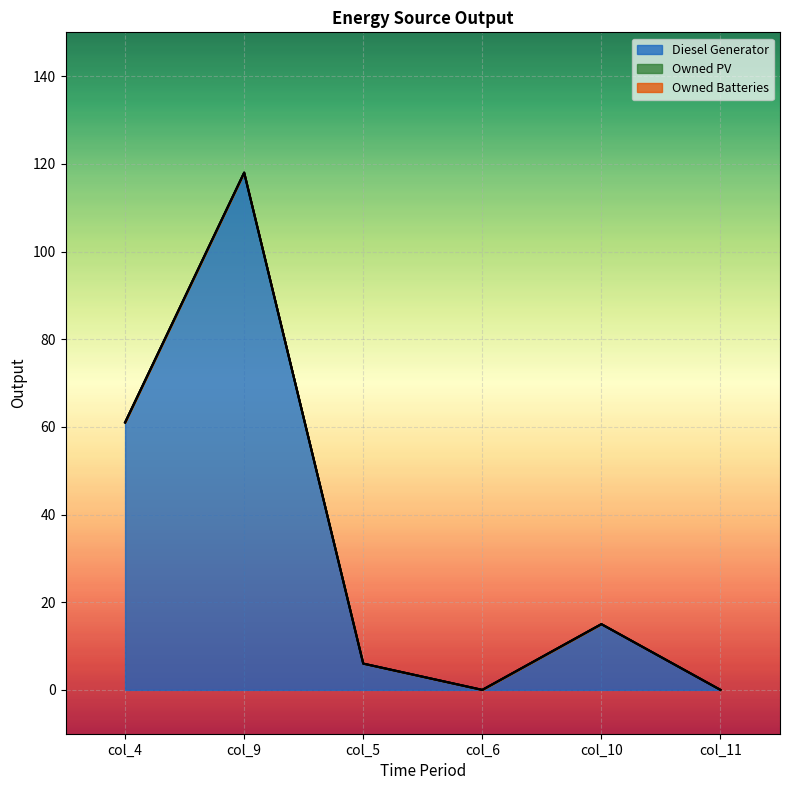

Reading right to left, what are all the values shown in this chart?

Diesel Generator: col_11=0.0	col_10=15.0	col_6=-0.0	col_5=6.0	col_9=118.0	col_4=61.0
Owned PV: col_11=0.0	col_10=0.0	col_6=0.0	col_5=0.0	col_9=0.0	col_4=0.0
Owned Batteries: col_11=0.0	col_10=0.0	col_6=0.0	col_5=0.0	col_9=0.0	col_4=0.0